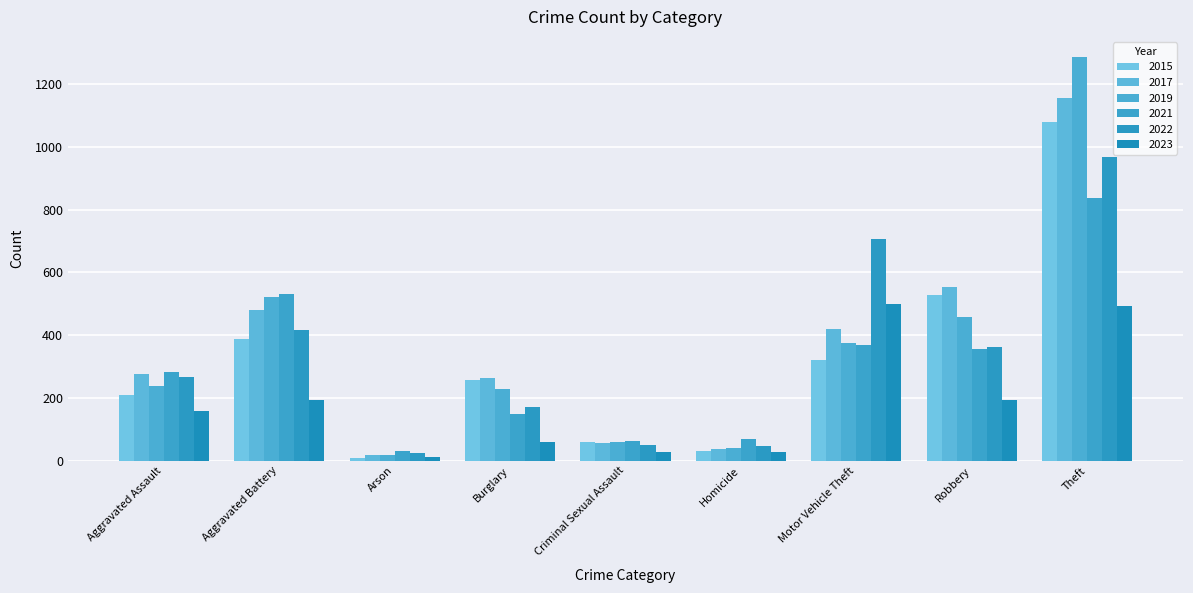

How many data points in 2021 are less than 284?

4